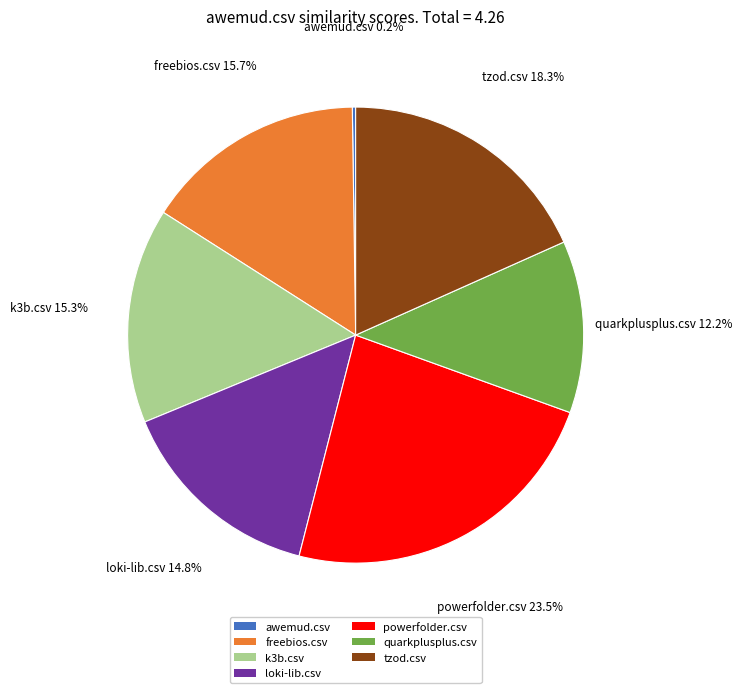

Between freebios.csv and quarkplusplus.csv, which is larger?

freebios.csv